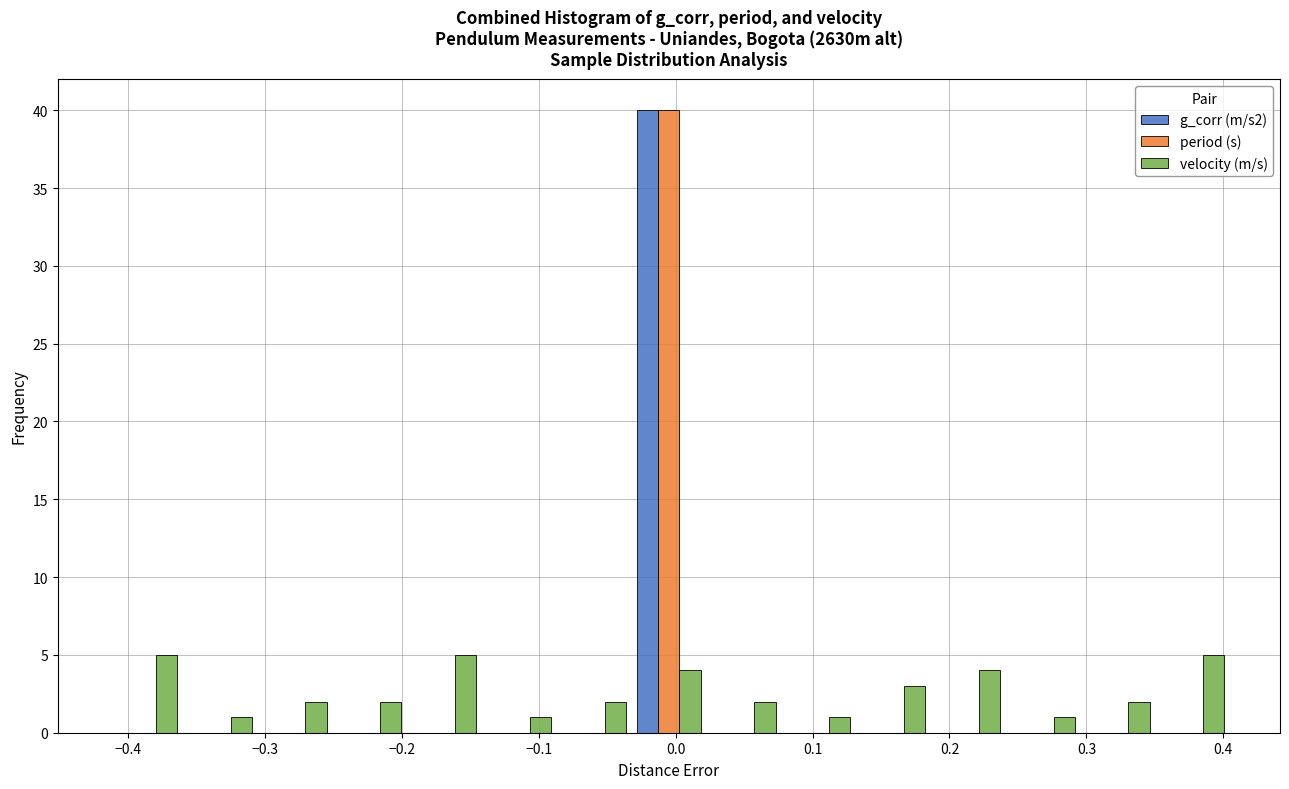

In the g_corr (m/s2) series, which range on the x-axis has the tallest bar?

-0.03 to 0.02